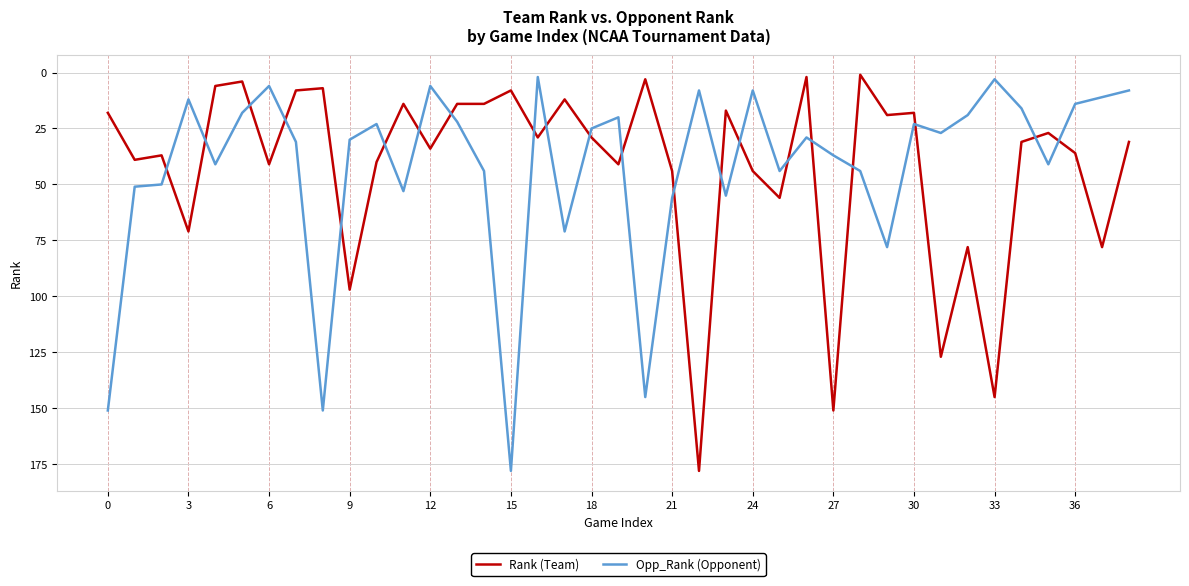

How many times do Rank (Team) and Opp_Rank (Opponent) cross each other?

21